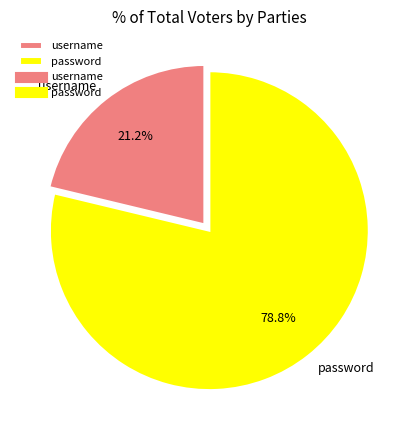

Count the number of slices in the pie.

2